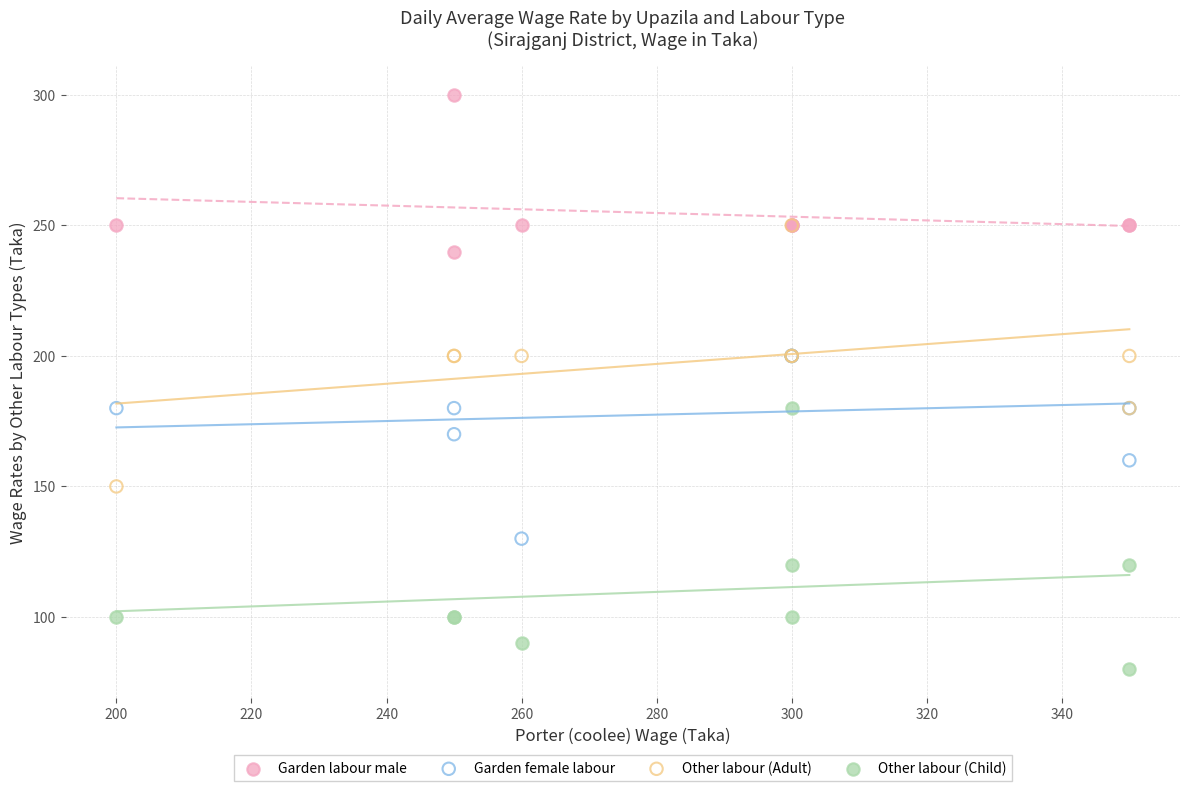

Which series reaches the minimum Y coordinate?

Other labour (Child)